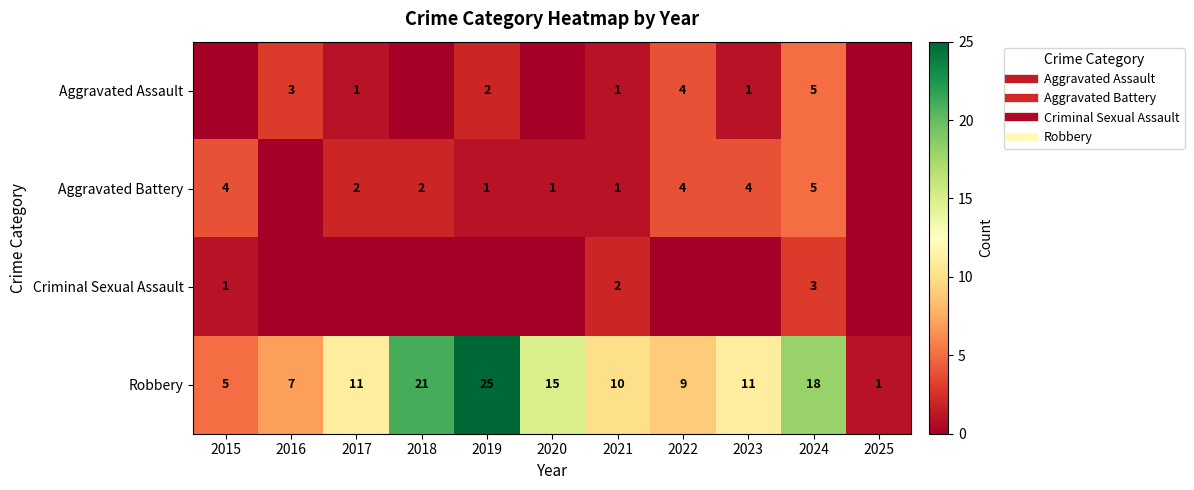

The value of Criminal Sexual Assault at 2018 is 1. True or false?

False